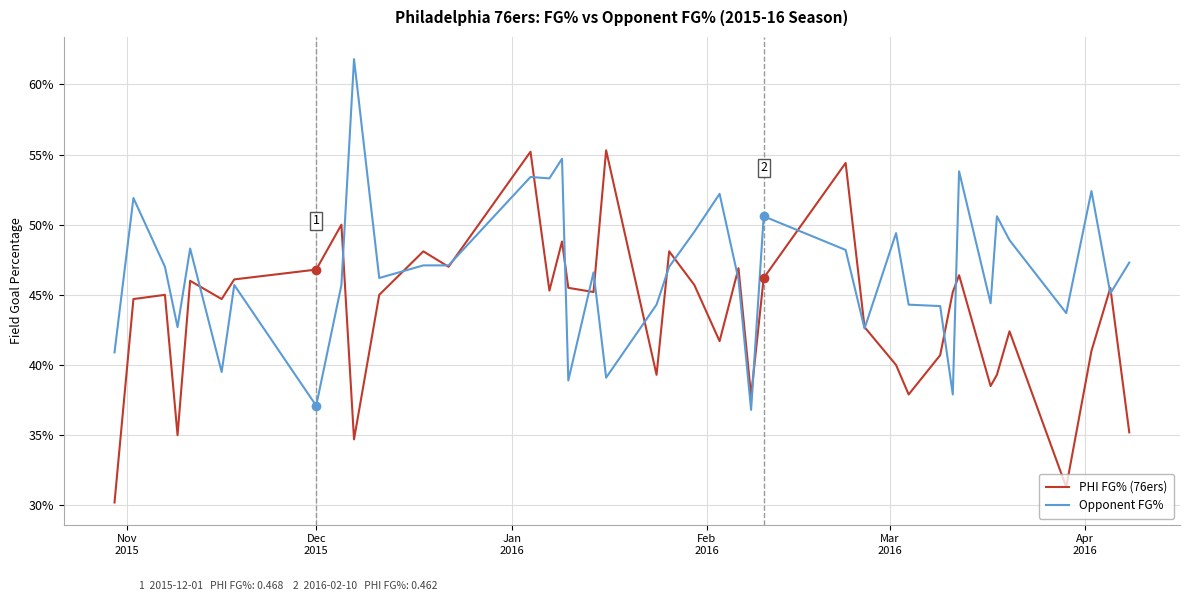

At which category does the chart reach its minimum across all series?

Nov
2015